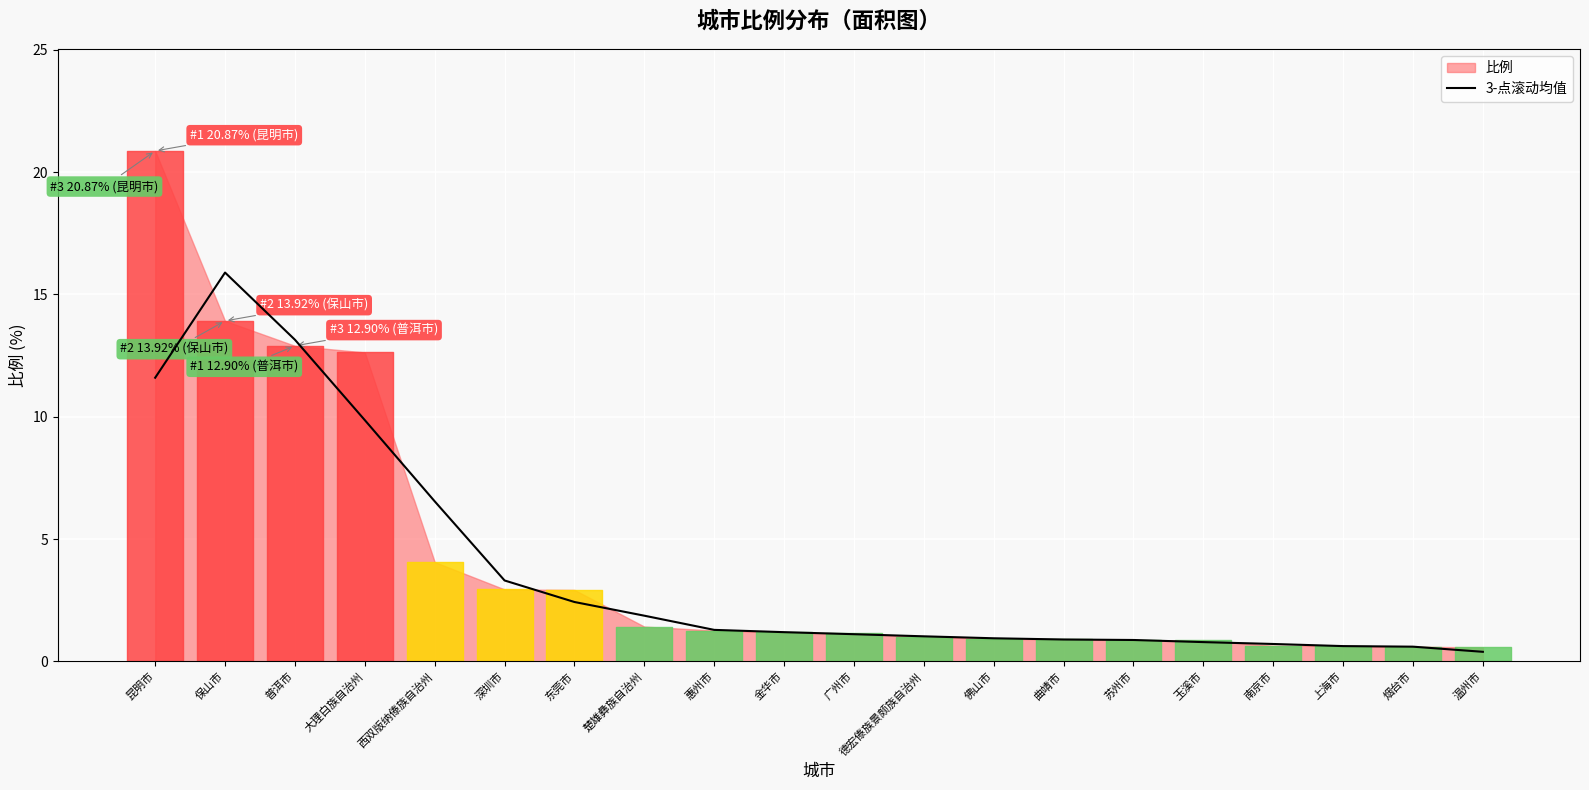

What is the highest value of the 3-点滚动均值 series?

15.9